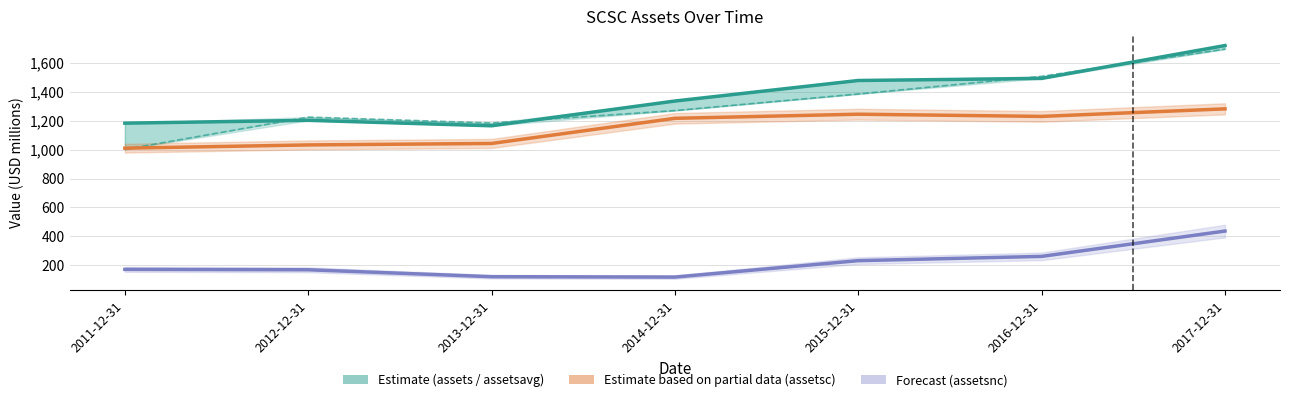

What is the sum of the assetsc values at 2014-12-31 and 2012-12-31?

2247.6